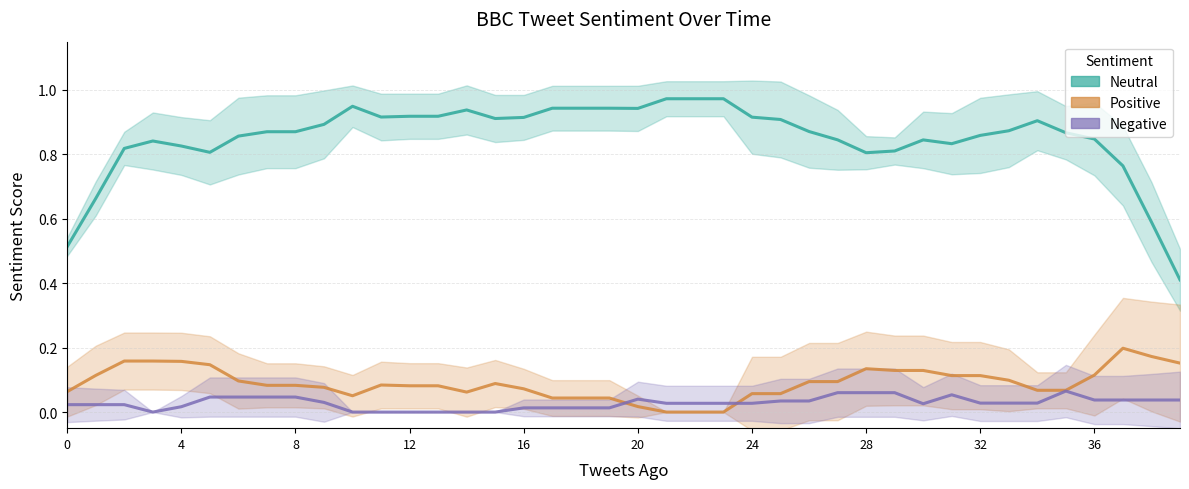

What is the greatest value displayed?

1.0